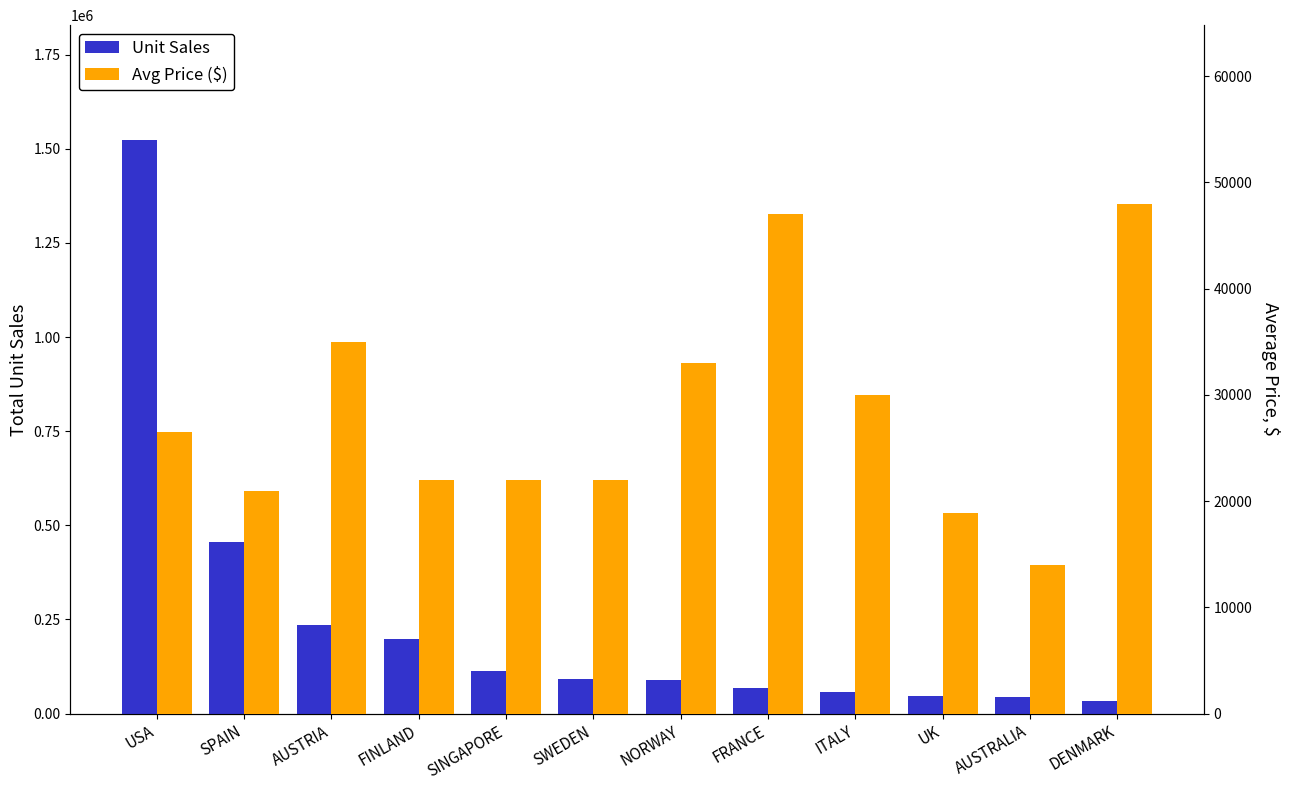

Which label corresponds to the largest value in the chart?

USA